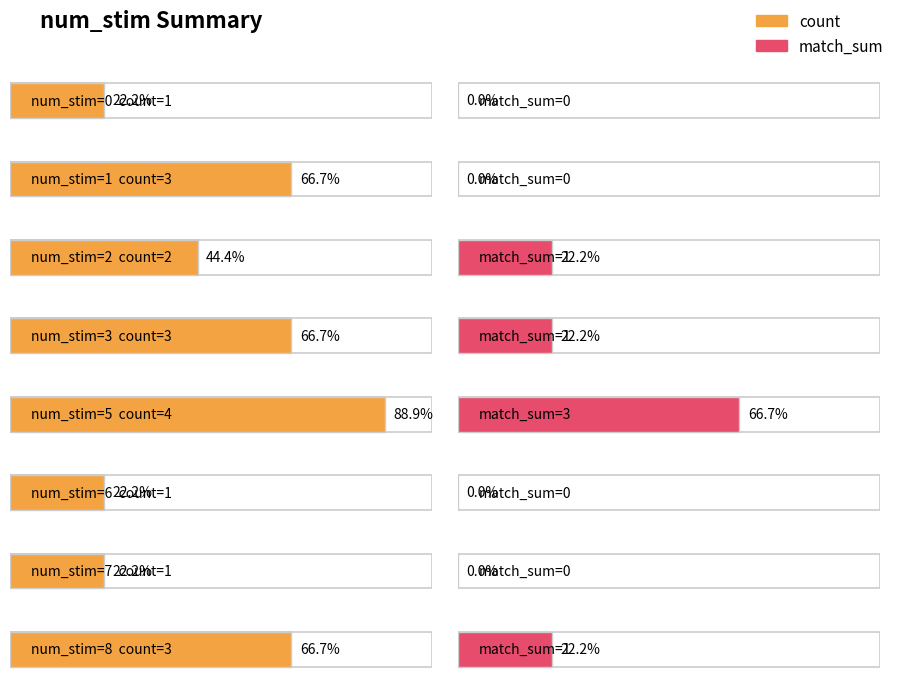

At which category is the sum across all series the highest?

5